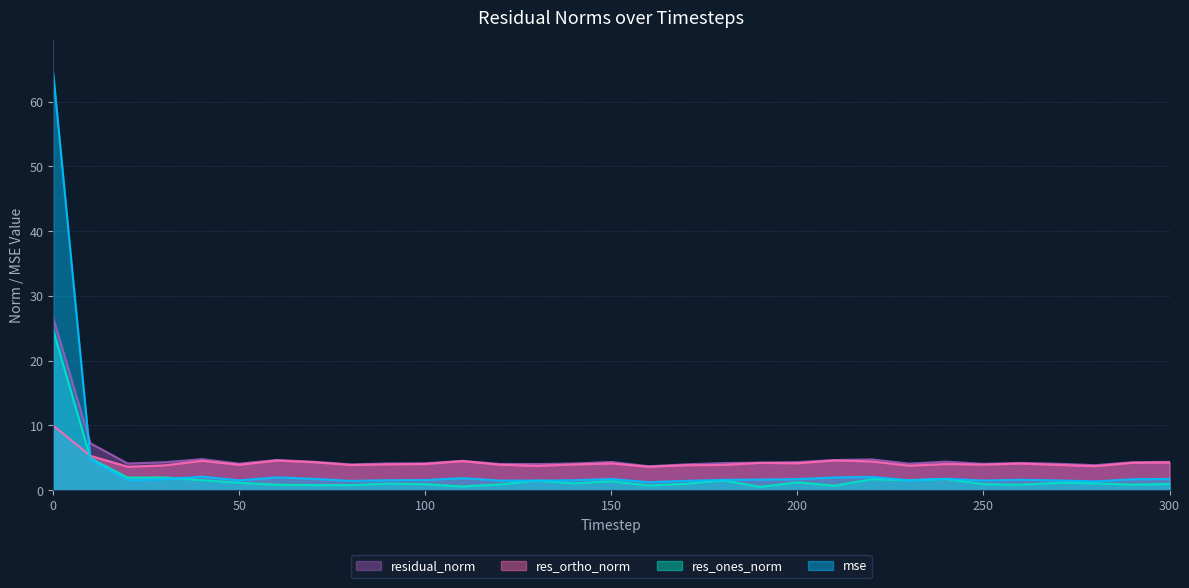

The res_ortho_norm series shows 2.2 at 260. True or false?

False